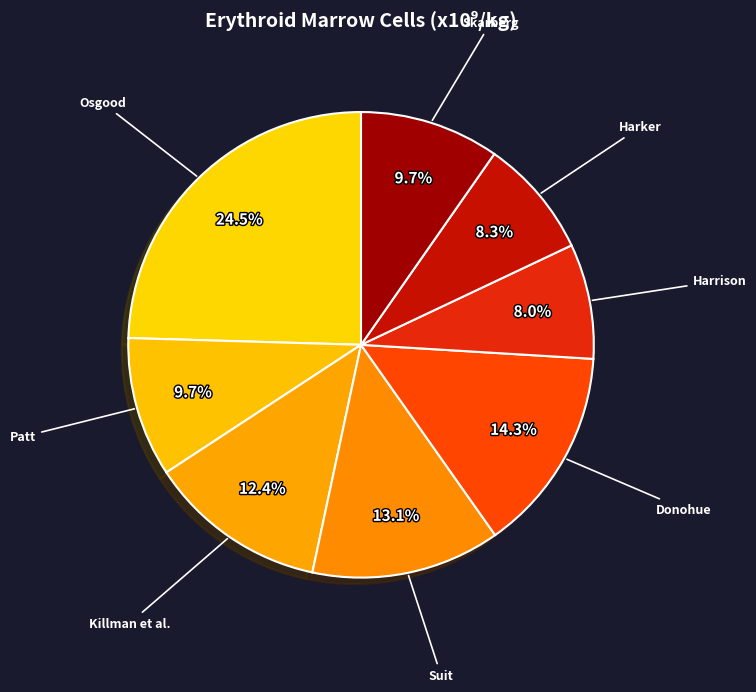

Which has a higher value, Harker or Killman et al.?

Killman et al.